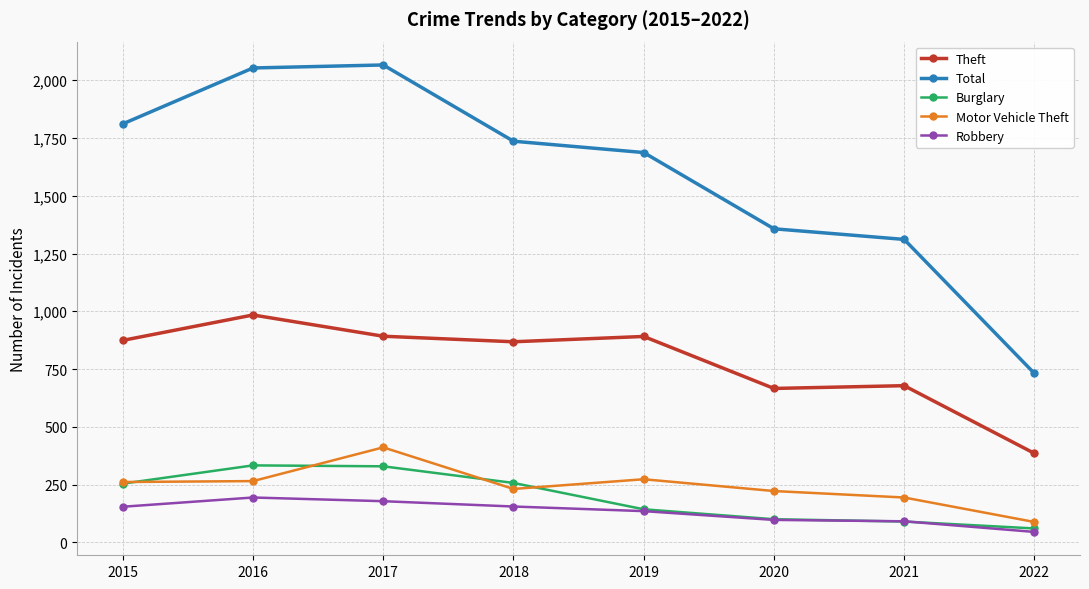

Is the value of Robbery at 2020 greater than the value of Motor Vehicle Theft at 2015?

No